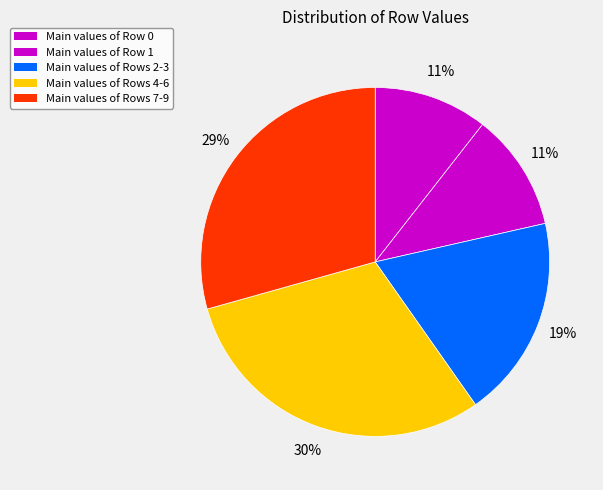

How many segments does this pie chart have?

5